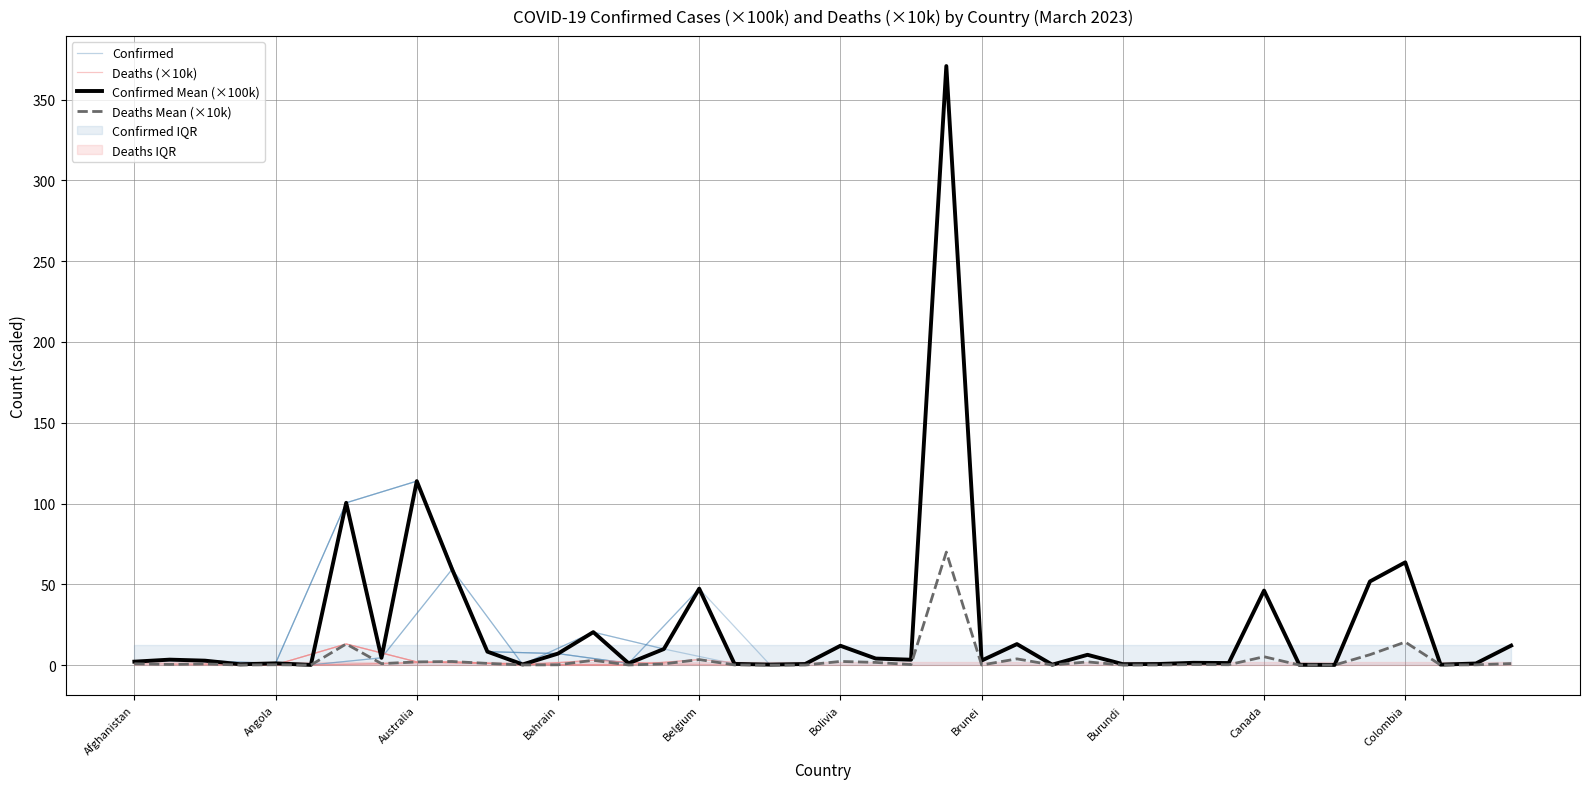

List the series in order of their peak value, highest first.

Confirmed, Deaths